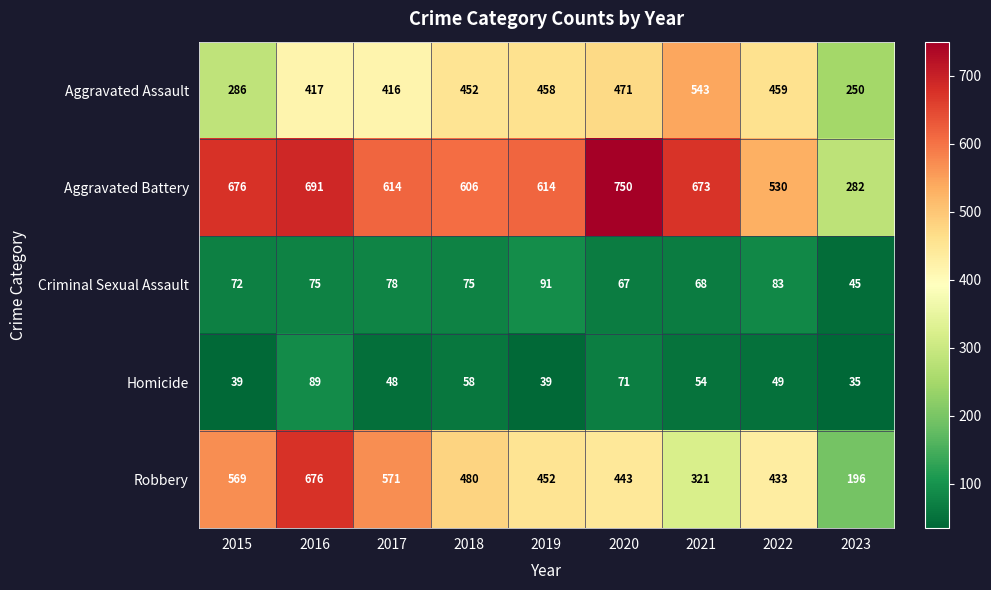

At how many categories does at least one series exceed 59?

9